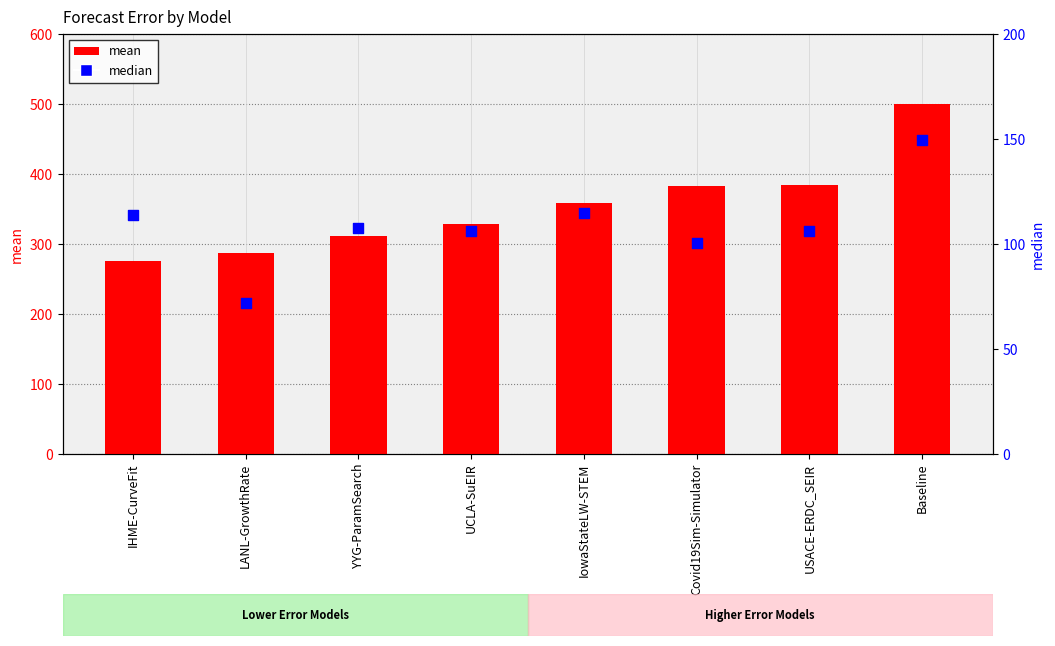

Which series has the largest total across all categories?

mean